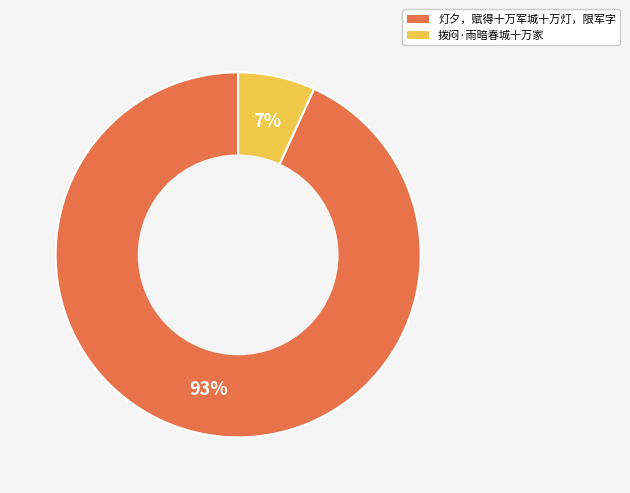

Which slice is the smallest?

拨闷·雨暗春城十万家